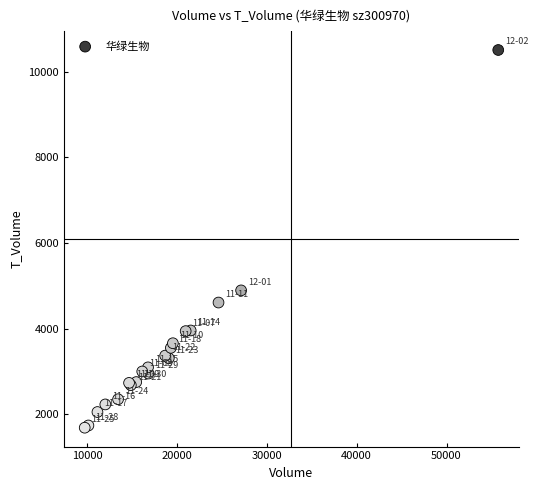

What Y value in the scatter plot is closest to 6095?

4891